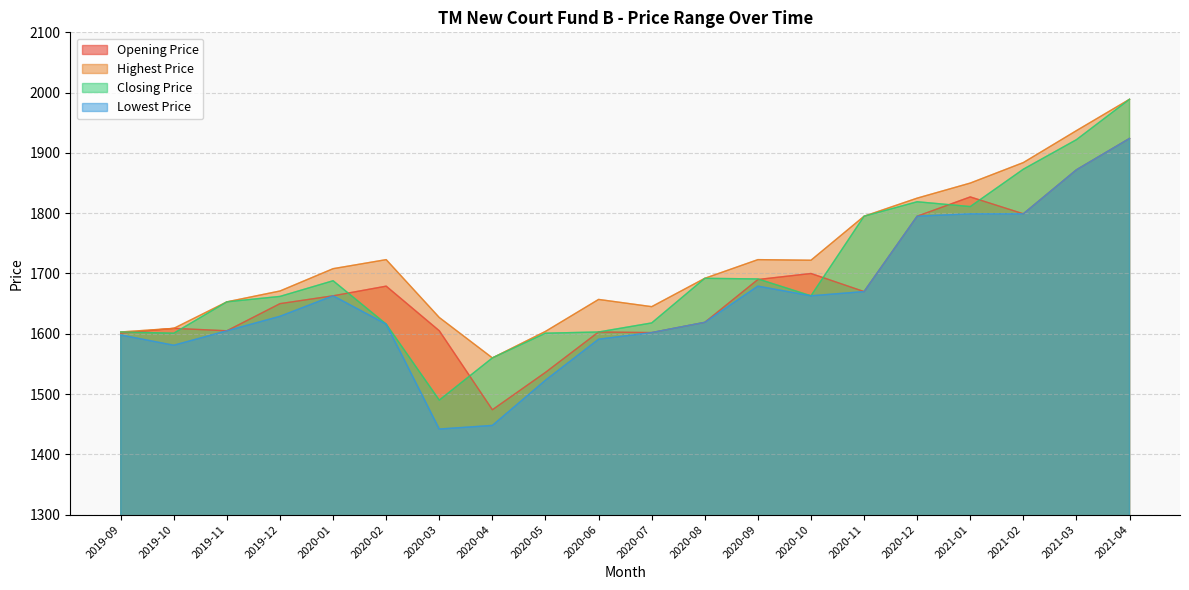

True or false: Highest Price has a value of 1657 at 2020-06.

True